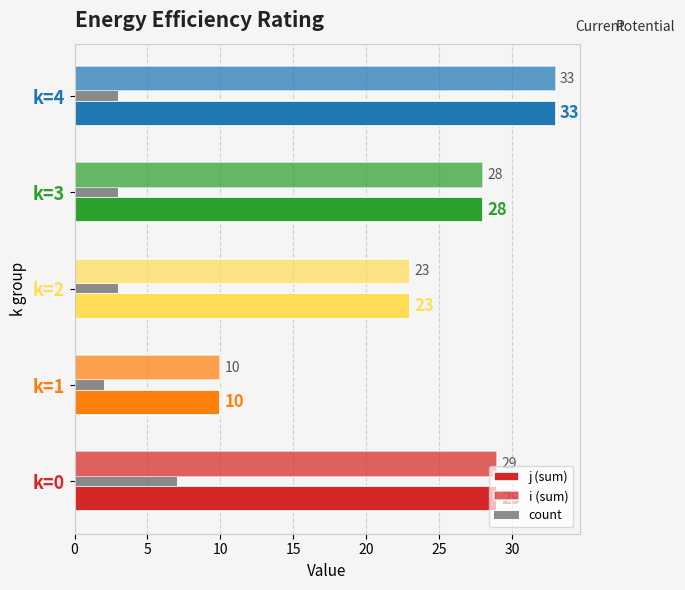

At how many categories does at least one series exceed 10?

4